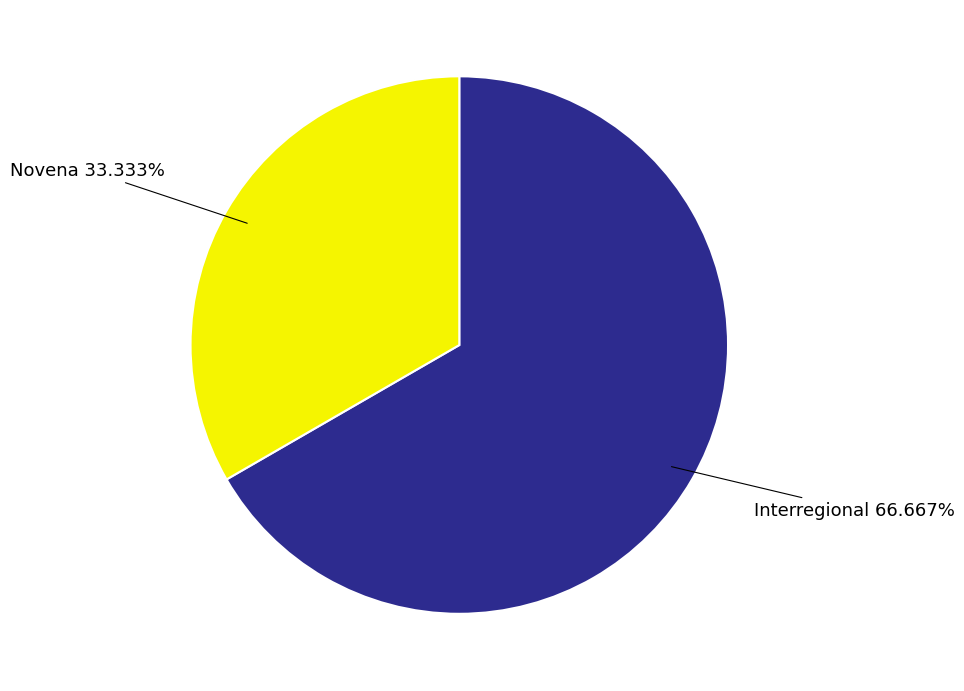

Which category has the biggest portion of the pie?

Interregional